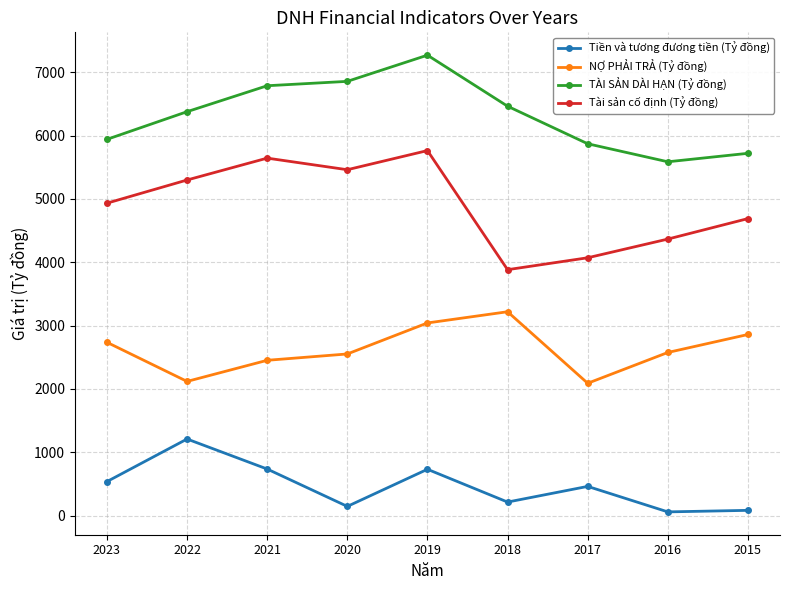

Which series has the largest total across all categories?

TÀI SẢN DÀI HẠN (Tỷ đồng)